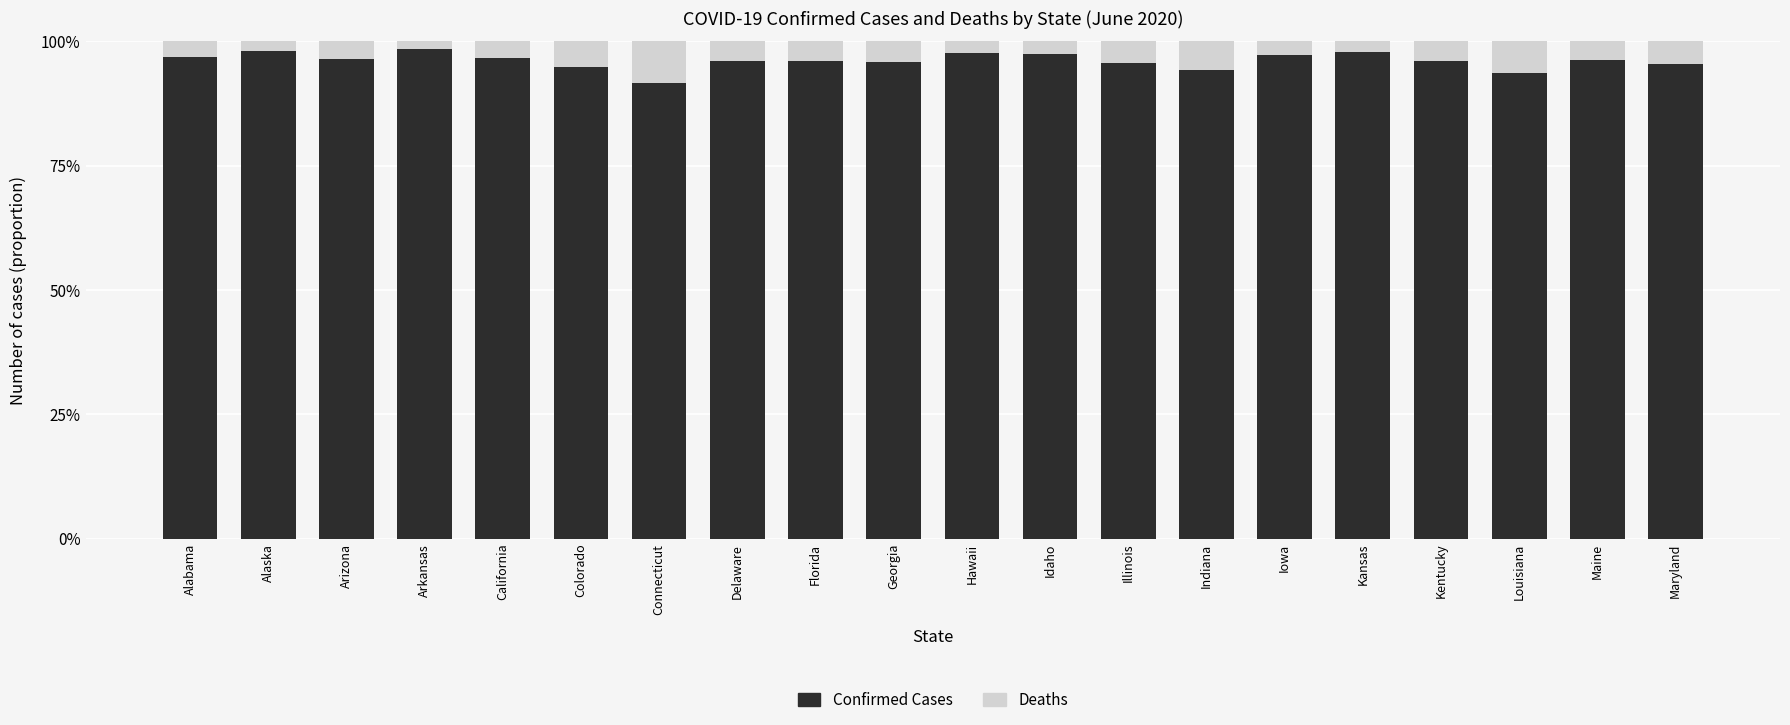

Are the bars horizontal?

No